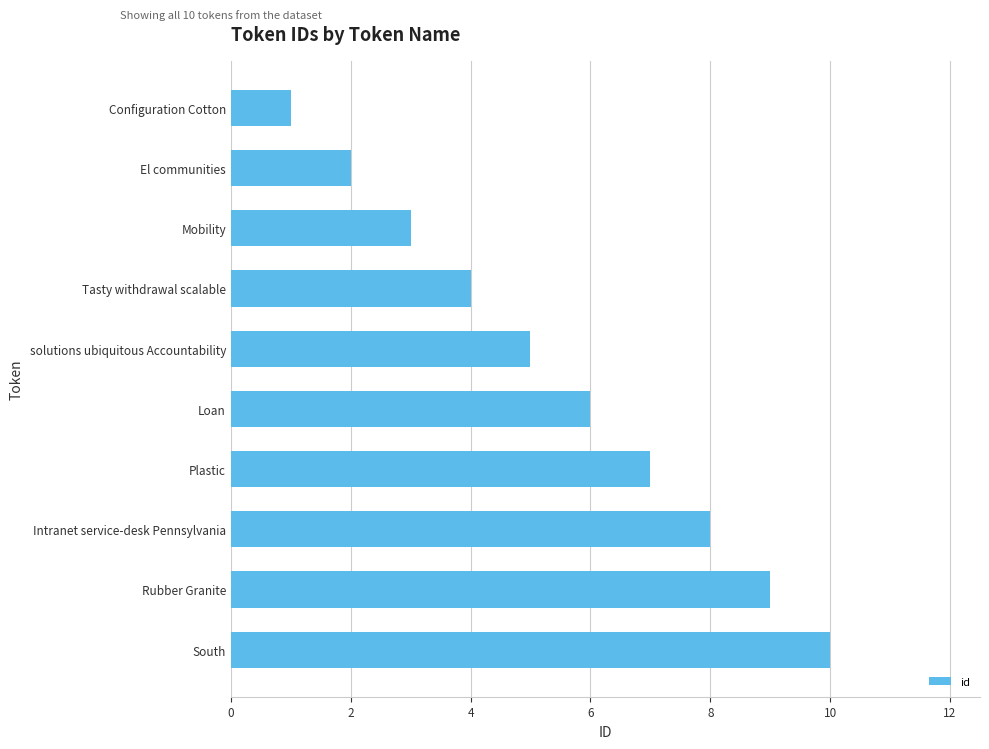

What is the average value?

6